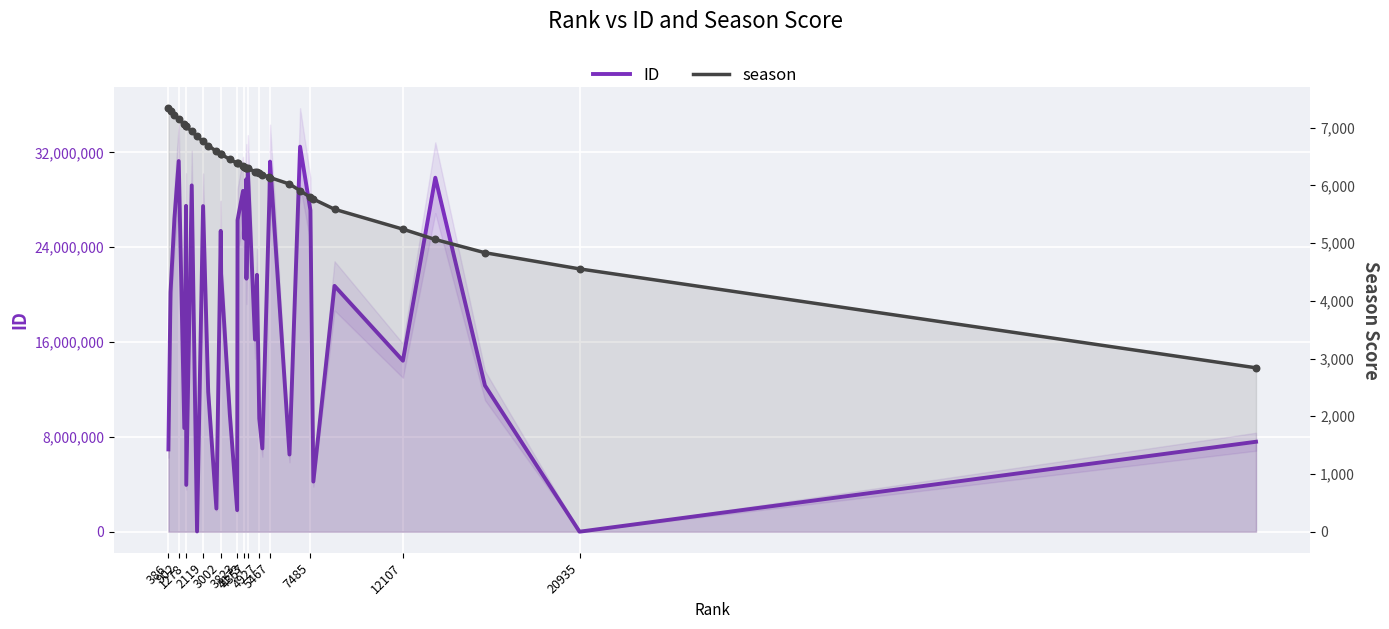

Which series reaches the minimum Y coordinate?

ID